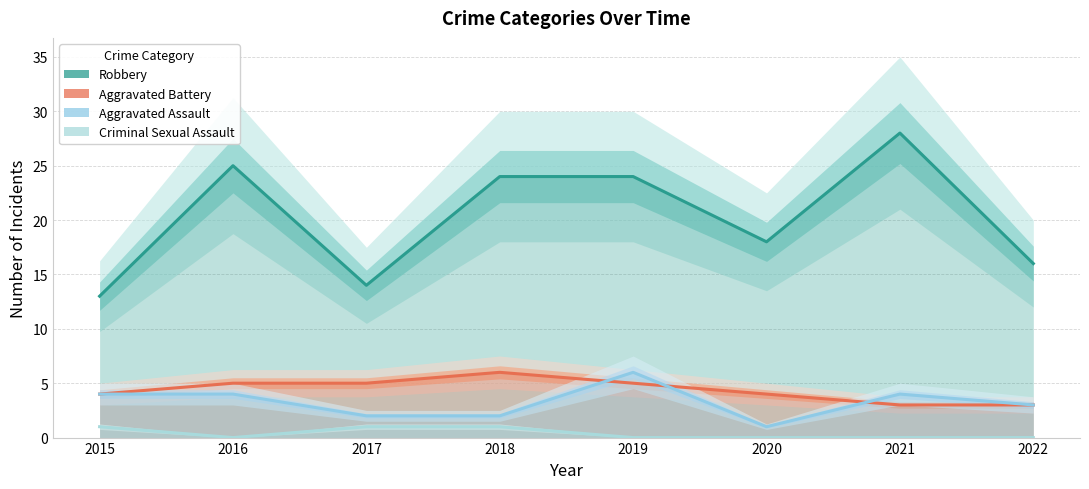

What is the average value of the Aggravated Assault series?

3